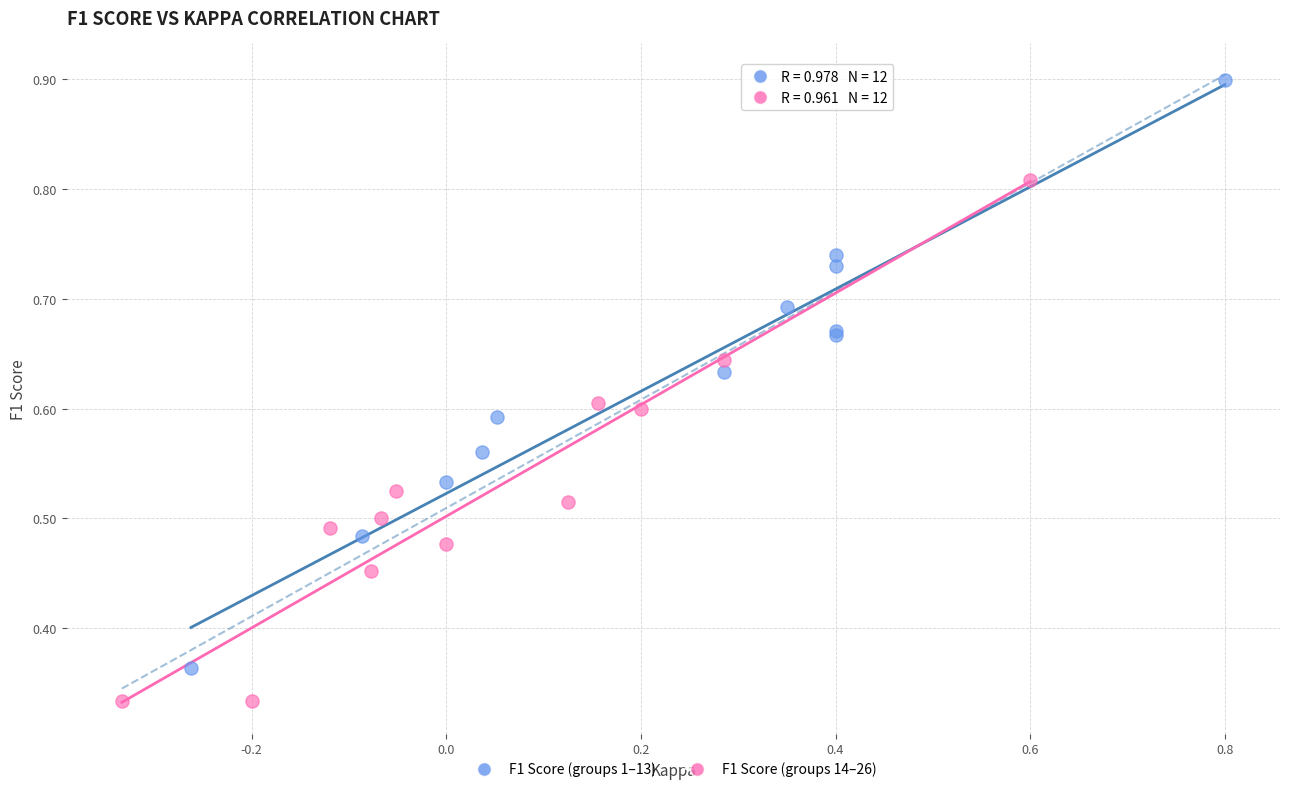

What are all the series names shown in the legend?

F1 Score (groups 1–13), F1 Score (groups 14–26)